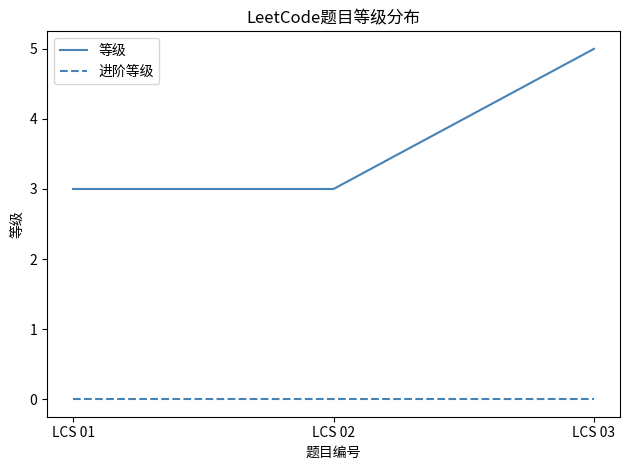

Which series changed the most between LCS 01 and LCS 03?

等级